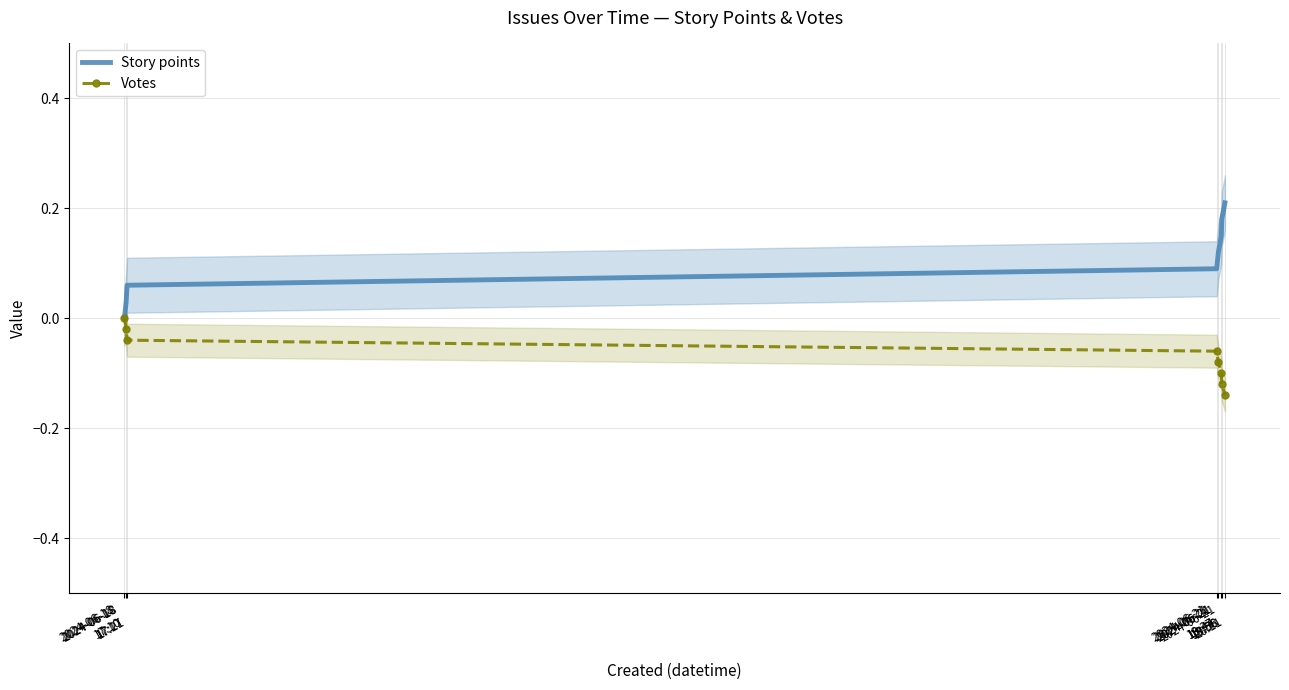

True or false: Votes has more than 2 points higher than both neighbors.

False